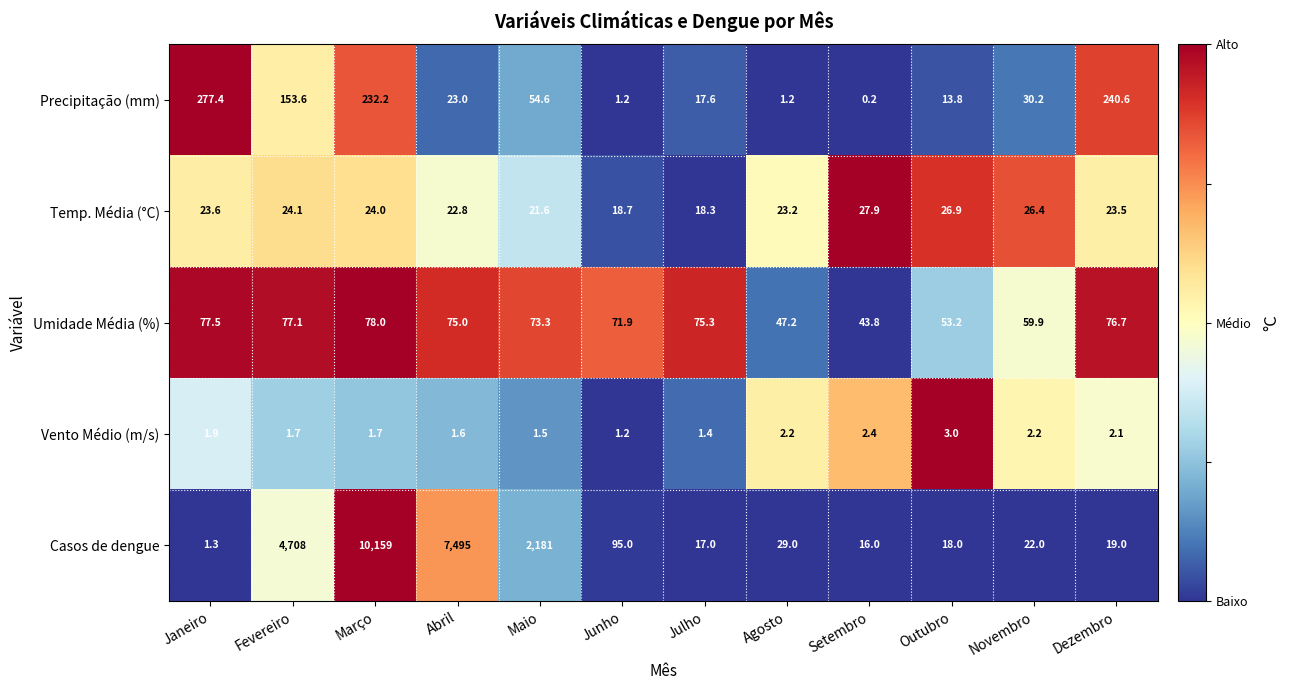

What is the difference between the maximum and minimum values in the Casos de dengue series?

10157.7